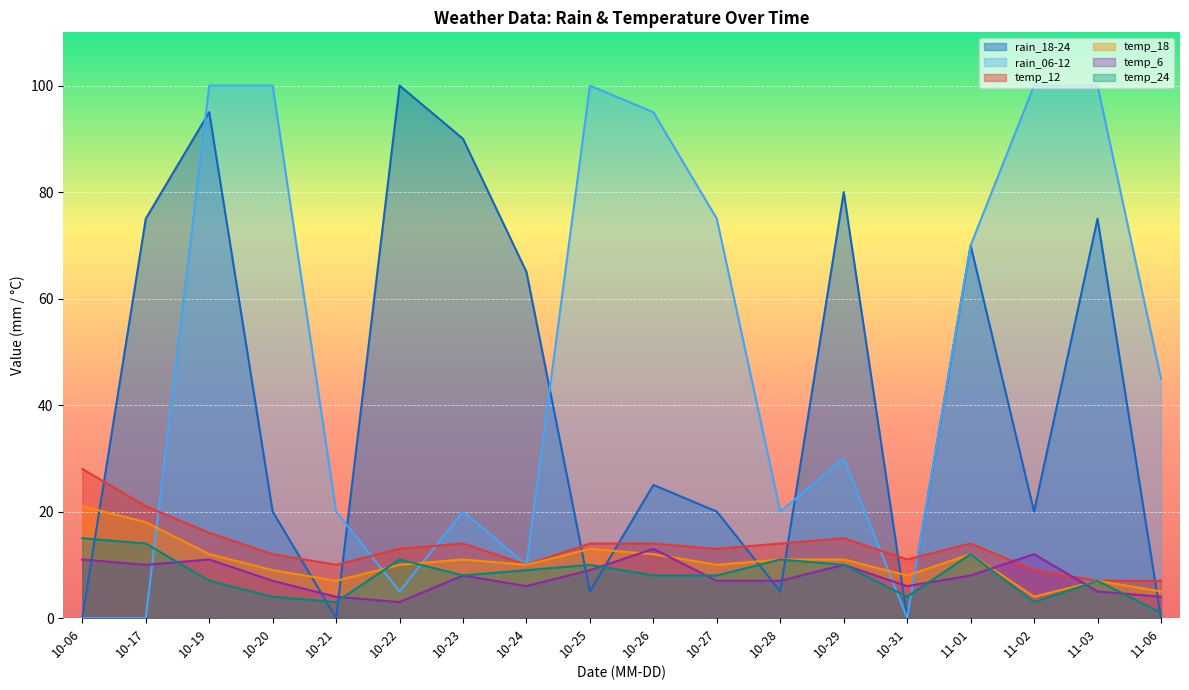

What are all the series names shown in the legend?

rain_18-24, rain_06-12, temp_12, temp_18, temp_6, temp_24